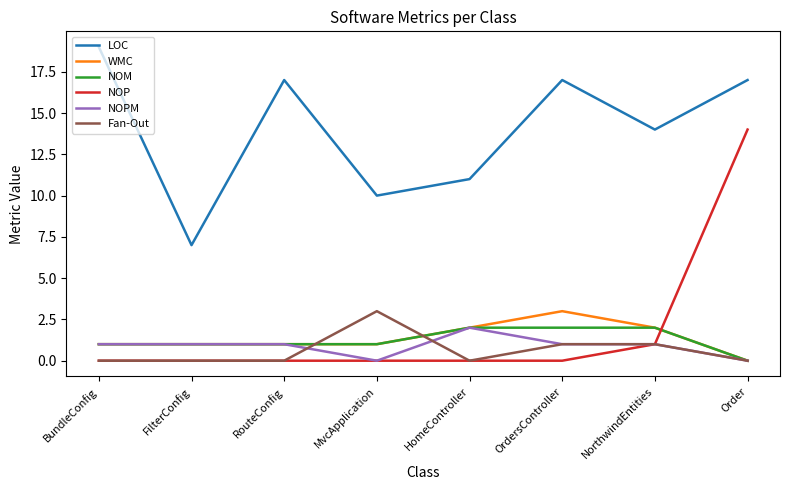

Is the value of NOP at NorthwindEntities greater than the value of NOPM at MvcApplication?

Yes